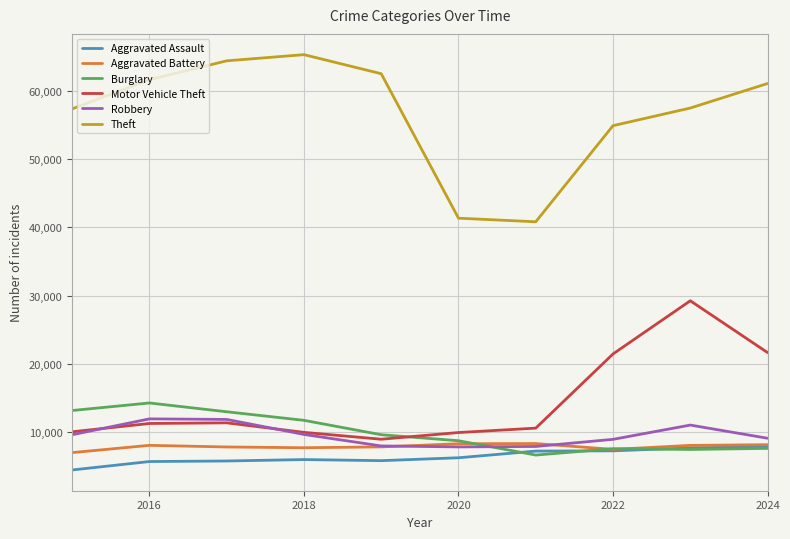

True or false: Burglary and Theft intersect in this chart.

False